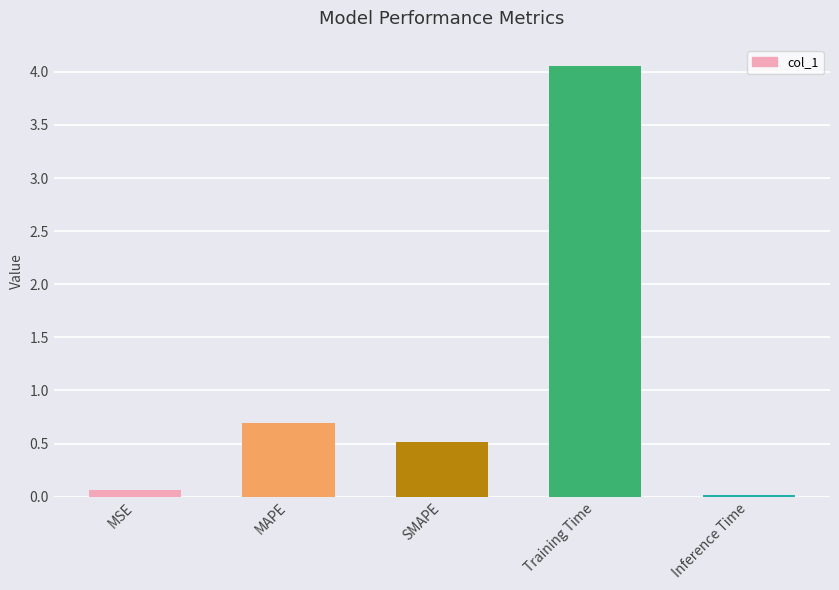

At which label is the value closest to 2?

MAPE